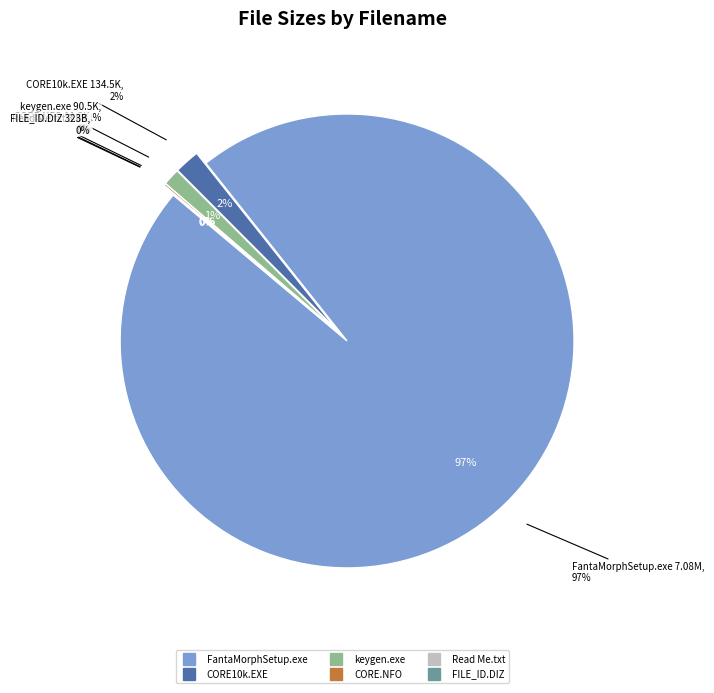

What is the smallest slice in the pie chart?

FILE_ID.DIZ